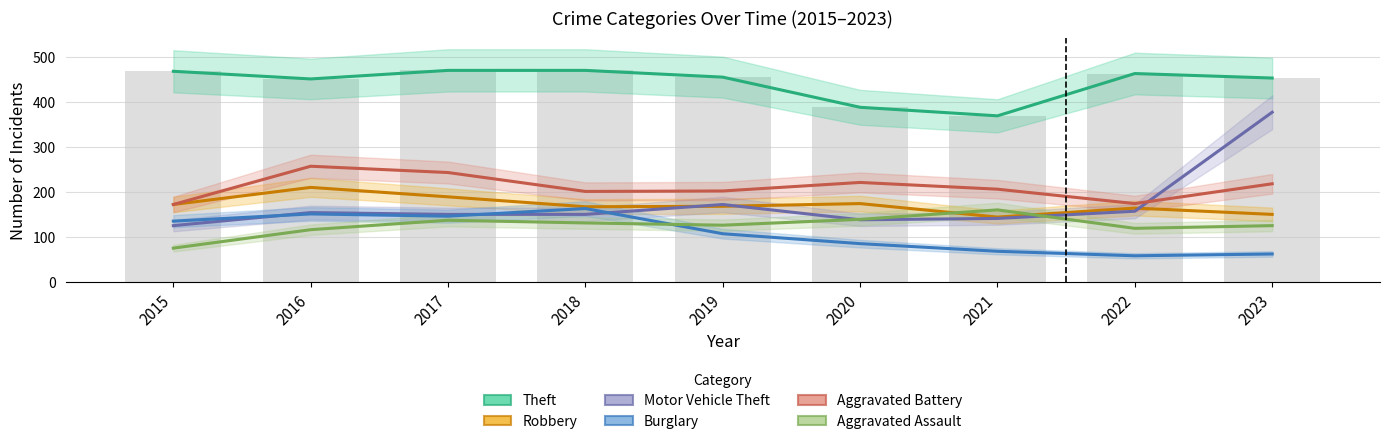

What is the value of the Aggravated Battery bar at the 4th from the left?

201